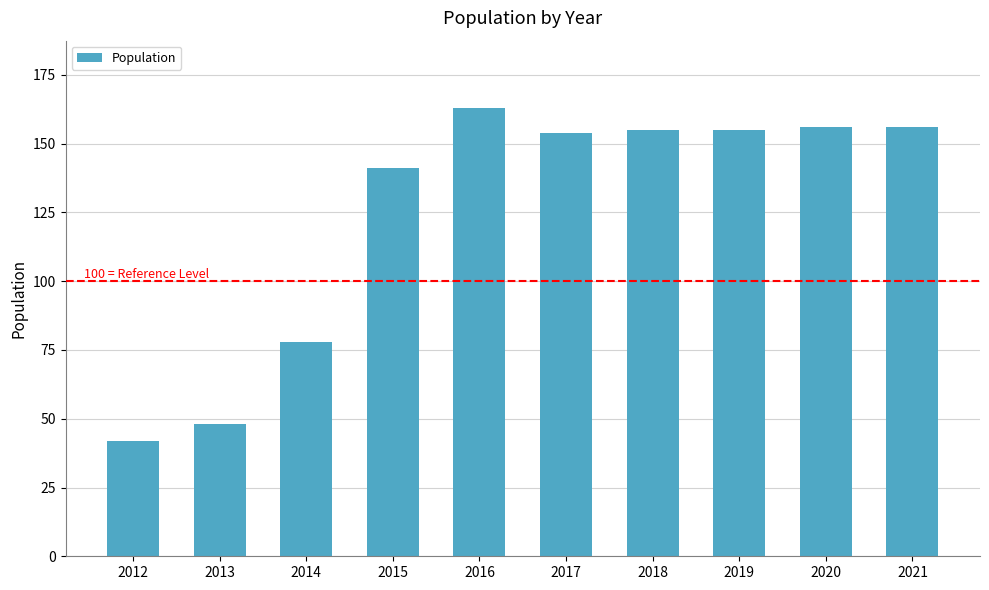

The value at 2015 is 85. True or false?

False